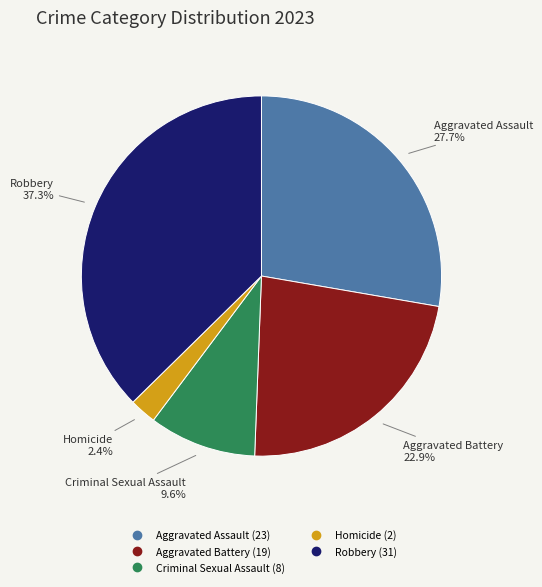

The Homicide slice represents 2% of the pie. True or false?

True